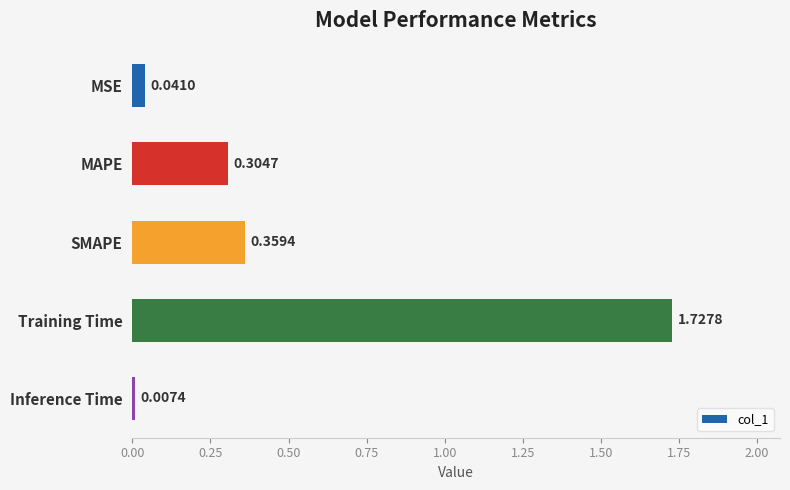

Does the chart contain stacked bars?

No